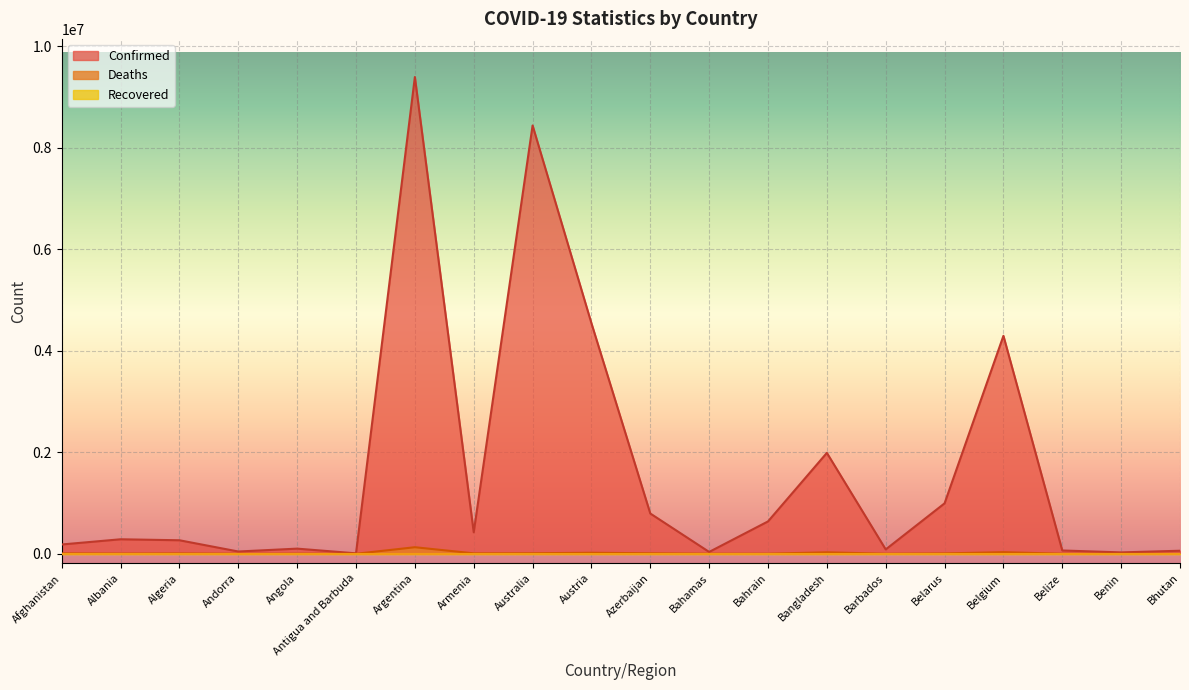

Which series has the largest total across all categories?

Confirmed